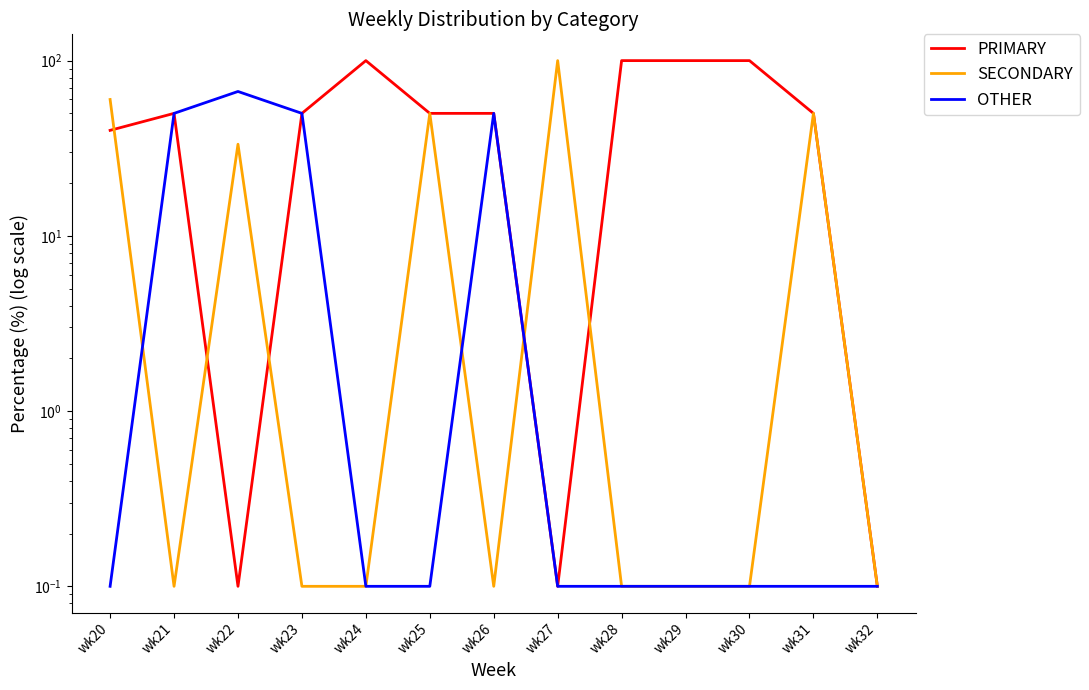

True or false: OTHER and PRIMARY cross at least once.

False